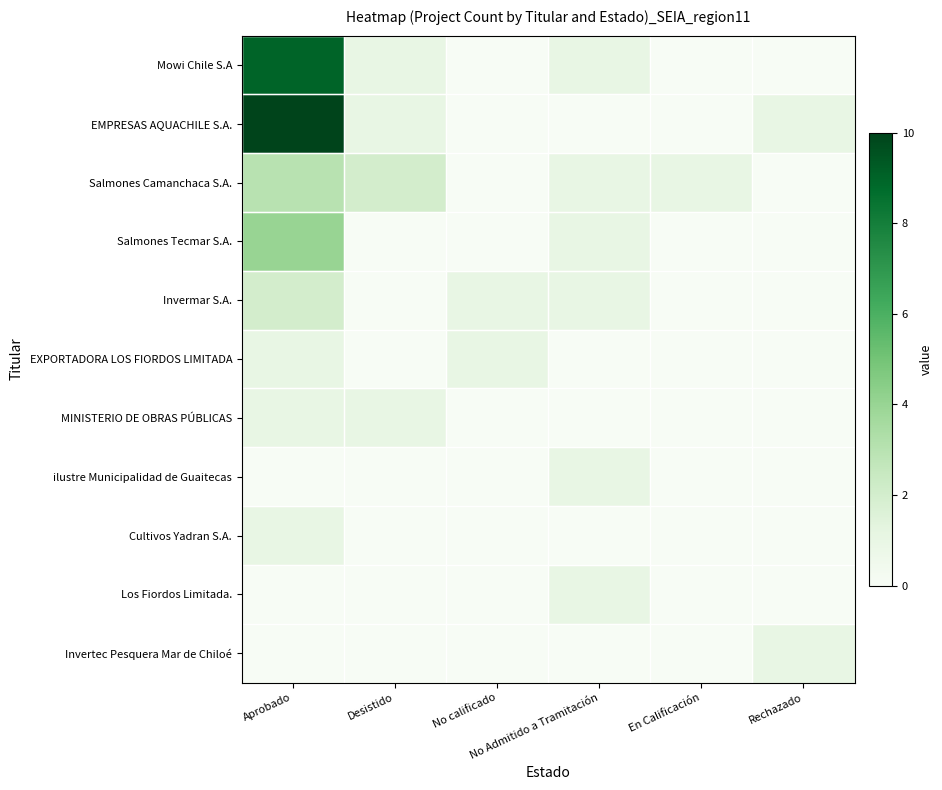

Reading left to right, extract all data points from this chart.

Mowi Chile S.A: Aprobado=9	Desistido=1	No calificado=0	No Admitido a Tramitación=1	En Calificación=0	Rechazado=0
EMPRESAS AQUACHILE S.A.: Aprobado=10	Desistido=1	No calificado=0	No Admitido a Tramitación=0	En Calificación=0	Rechazado=1
Salmones Camanchaca S.A.: Aprobado=3	Desistido=2	No calificado=0	No Admitido a Tramitación=1	En Calificación=1	Rechazado=0
Salmones Tecmar S.A.: Aprobado=4	Desistido=0	No calificado=0	No Admitido a Tramitación=1	En Calificación=0	Rechazado=0
Invermar S.A.: Aprobado=2	Desistido=0	No calificado=1	No Admitido a Tramitación=1	En Calificación=0	Rechazado=0
EXPORTADORA LOS FIORDOS LIMITADA: Aprobado=1	Desistido=0	No calificado=1	No Admitido a Tramitación=0	En Calificación=0	Rechazado=0
MINISTERIO DE OBRAS PÚBLICAS: Aprobado=1	Desistido=1	No calificado=0	No Admitido a Tramitación=0	En Calificación=0	Rechazado=0
ilustre Municipalidad de Guaitecas: Aprobado=0	Desistido=0	No calificado=0	No Admitido a Tramitación=1	En Calificación=0	Rechazado=0
Cultivos Yadran S.A.: Aprobado=1	Desistido=0	No calificado=0	No Admitido a Tramitación=0	En Calificación=0	Rechazado=0
Los Fiordos Limitada.: Aprobado=0	Desistido=0	No calificado=0	No Admitido a Tramitación=1	En Calificación=0	Rechazado=0
Invertec Pesquera Mar de Chiloé: Aprobado=0	Desistido=0	No calificado=0	No Admitido a Tramitación=0	En Calificación=0	Rechazado=1